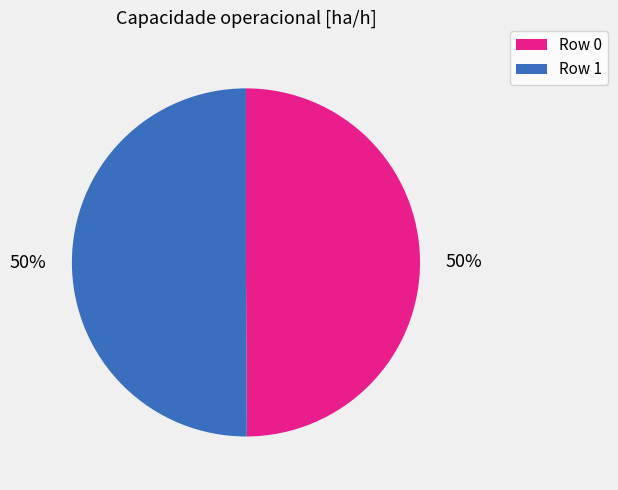

To the nearest percent, what is the average slice percentage?

50%